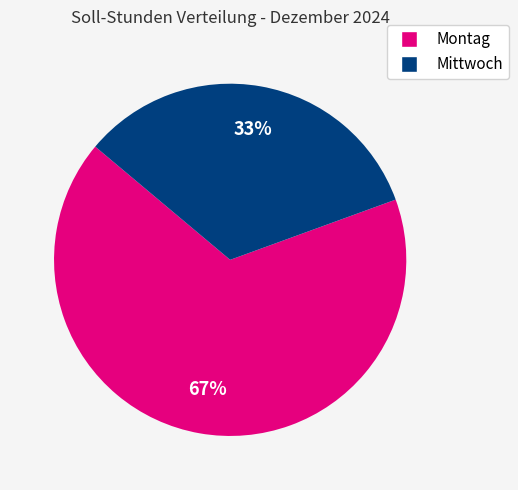

To the nearest percent, what is the average slice percentage?

50%